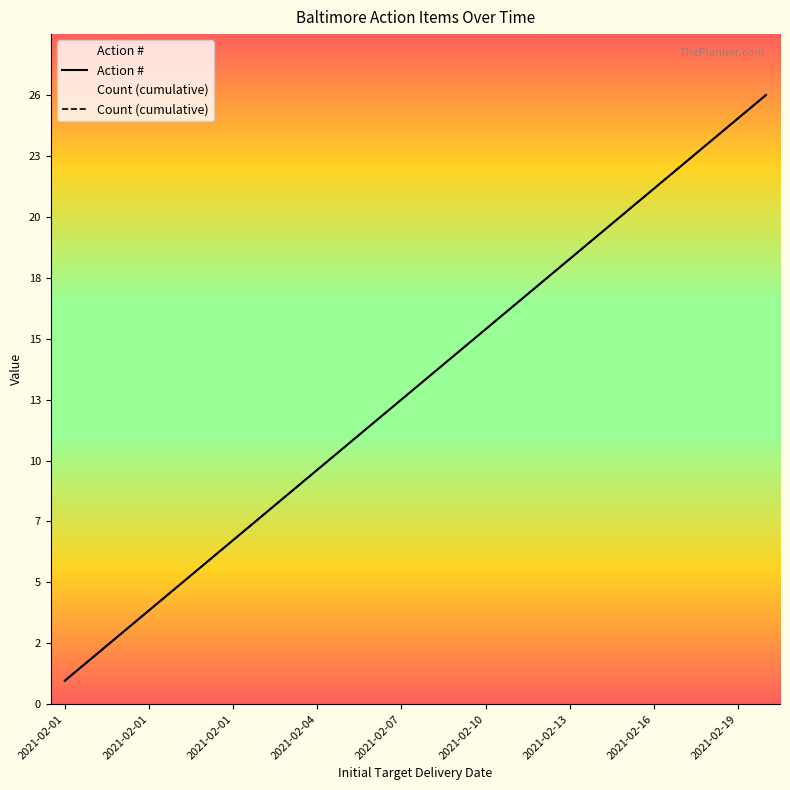

Rank the categories by value from highest to lowest.

2021-02-20, 2021-02-19, 2021-02-18, 2021-02-17, 2021-02-16, 2021-02-15, 2021-02-14, 2021-02-13, 2021-02-12, 2021-02-11, 2021-02-10, 2021-02-09, 2021-02-08, 2021-02-07, 2021-02-06, 2021-02-05, 2021-02-04, 2021-02-03, 2021-02-02, 2021-02-01, 2021-02-01, 2021-02-01, 2021-02-01, 2021-02-01, 2021-02-01, 2021-02-01